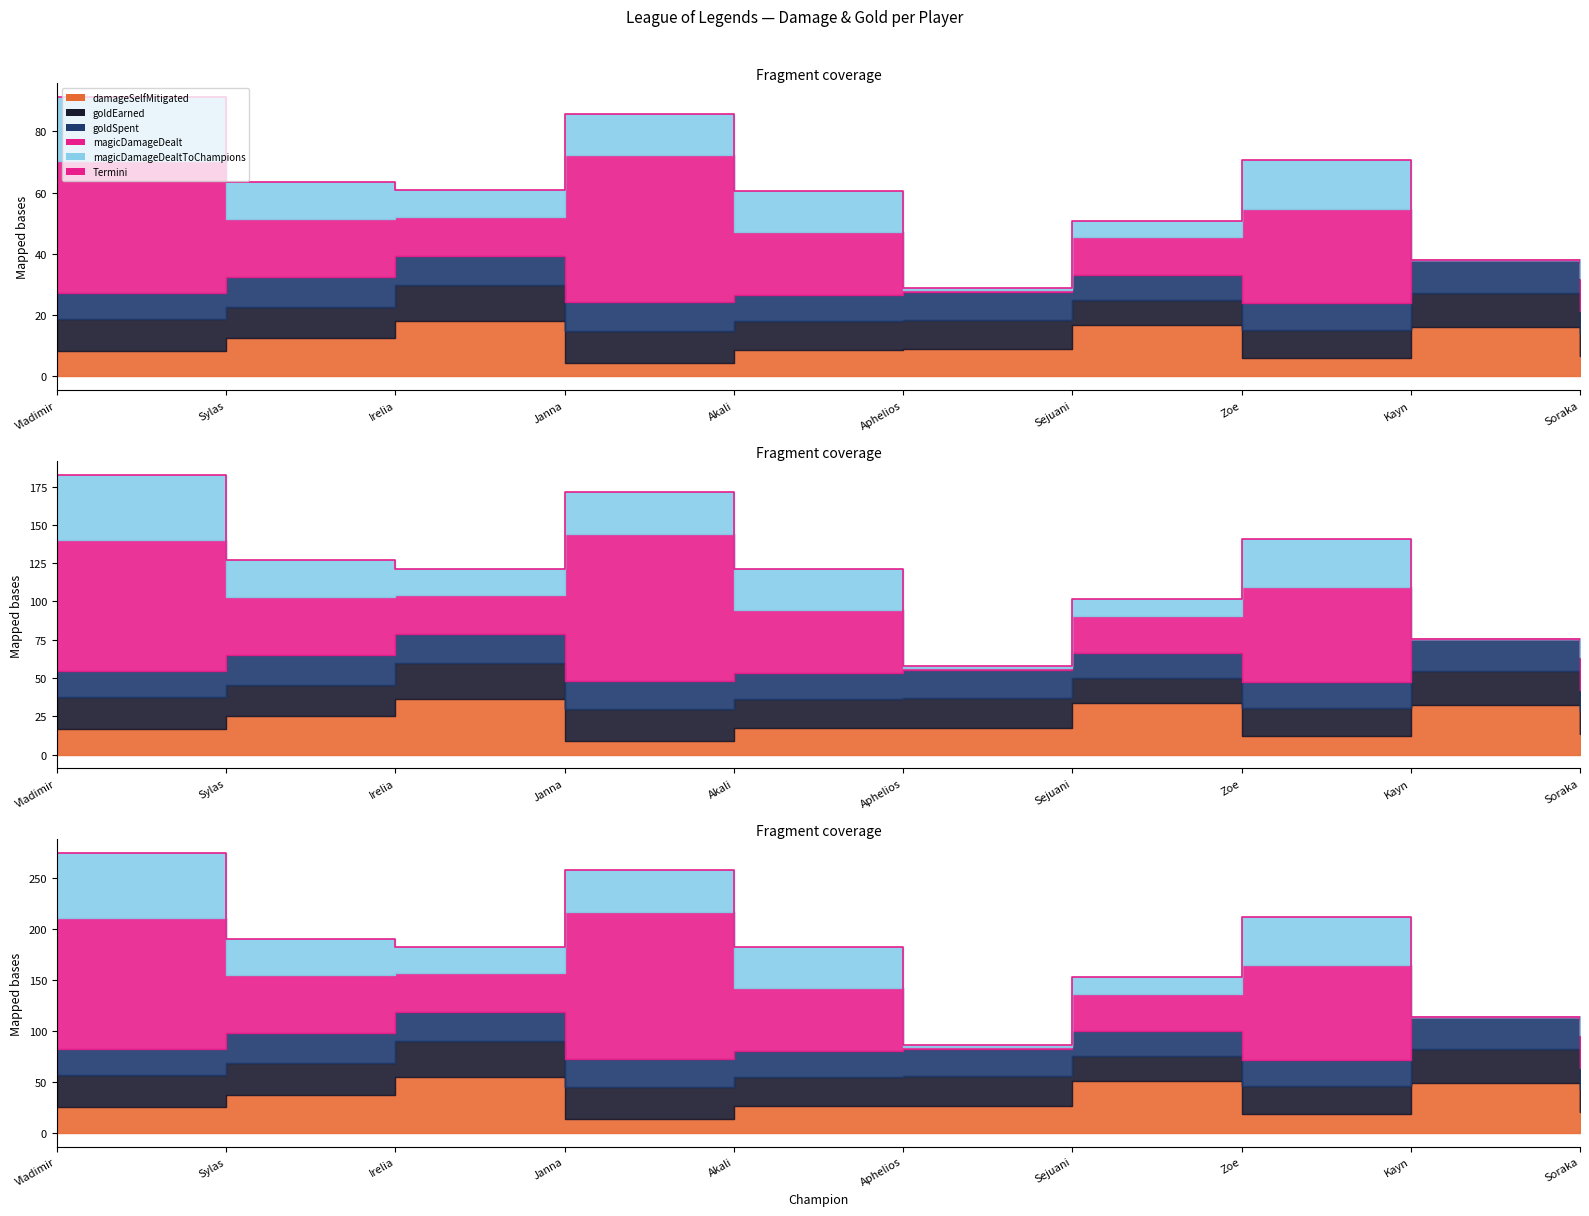

Is it true that the value at Aphelios is 28.8?

True